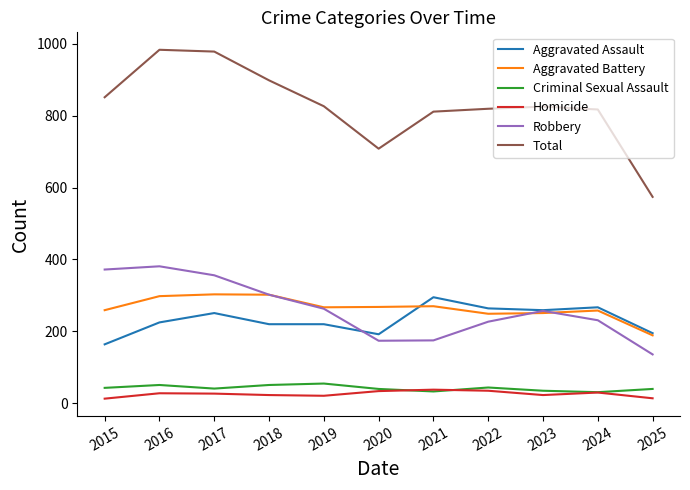

Is the value of Total at 2023 greater than the value of Aggravated Assault at 2021?

Yes